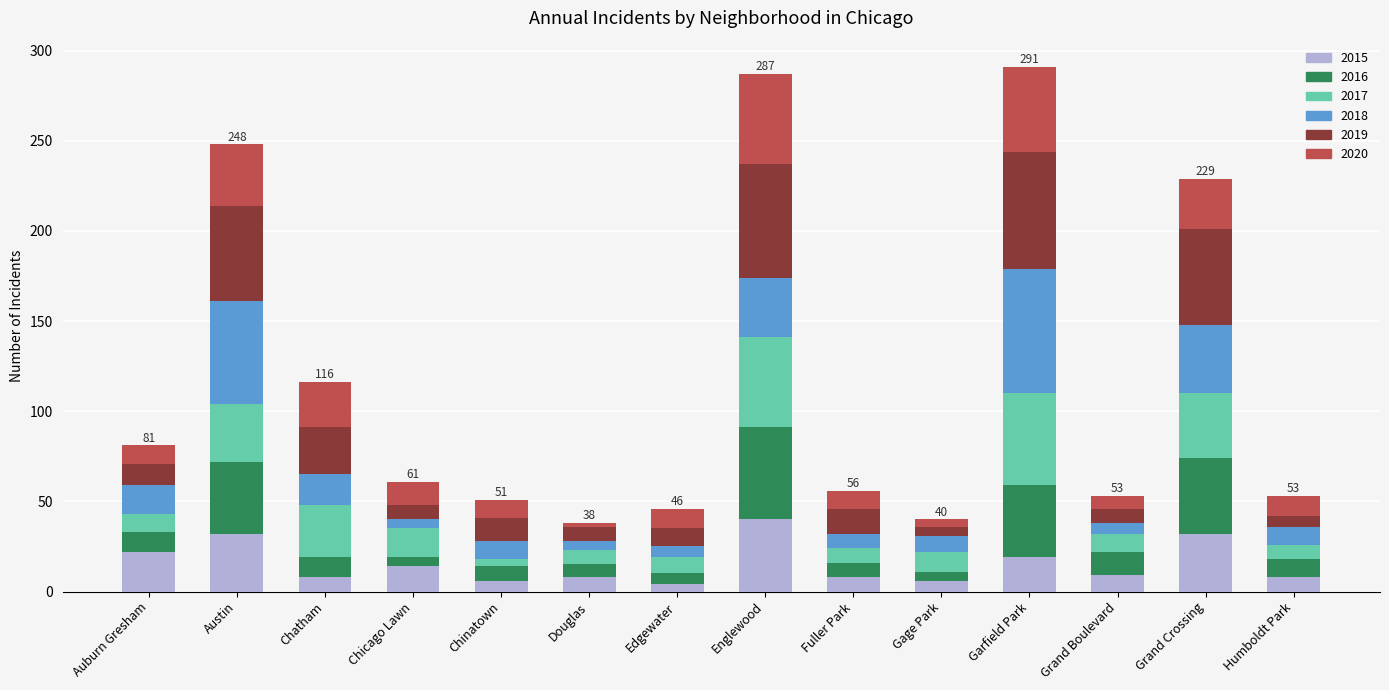

What are all the series names shown in the legend?

2015, 2016, 2017, 2018, 2019, 2020